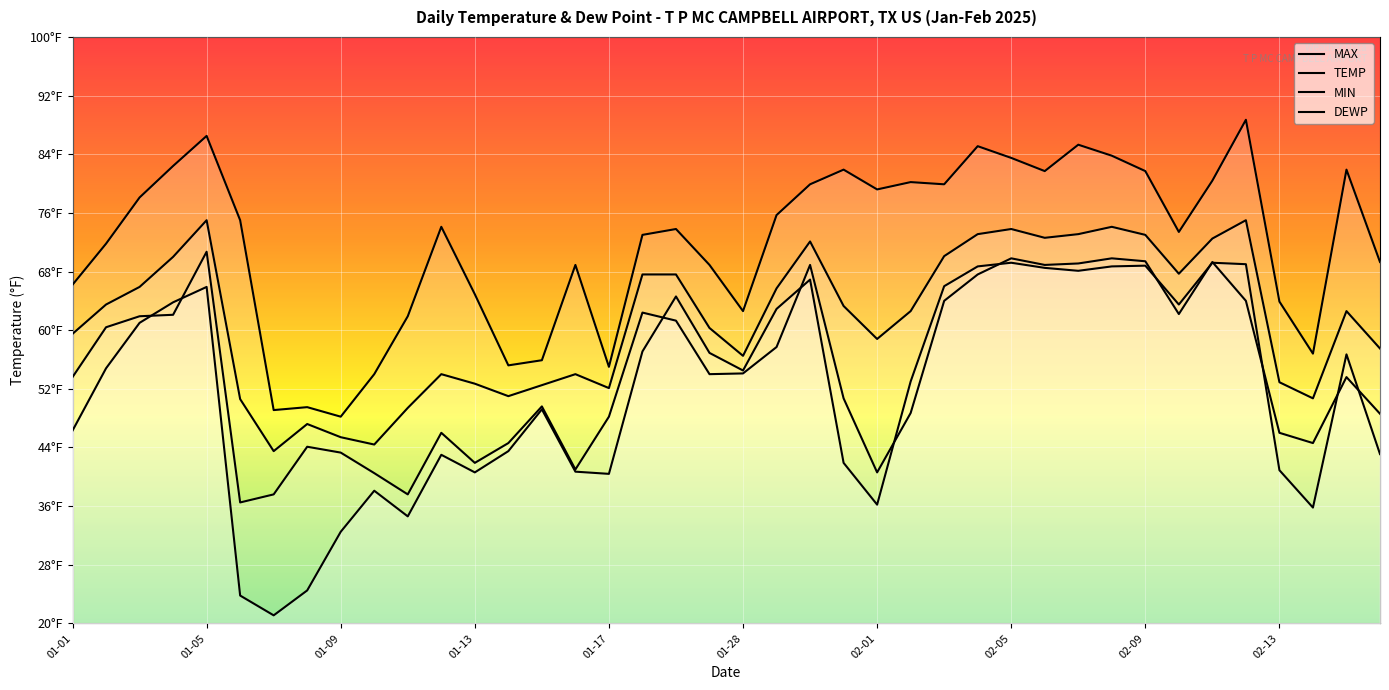

What position from the left is 22?

23